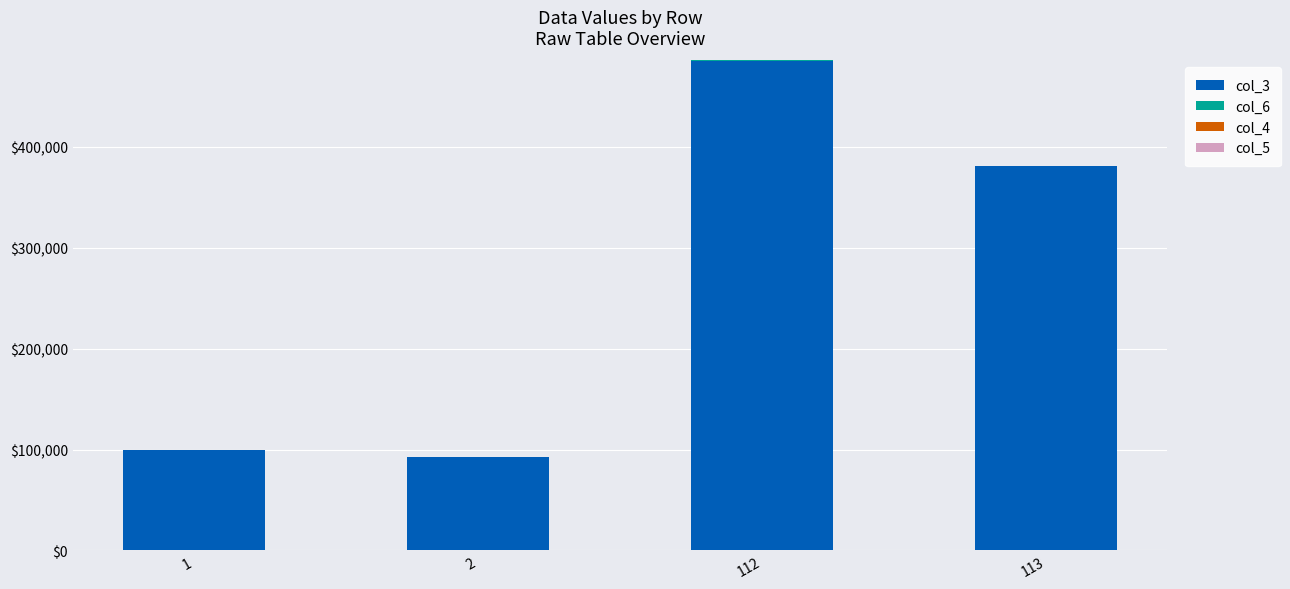

At which category is the sum across all series the highest?

112